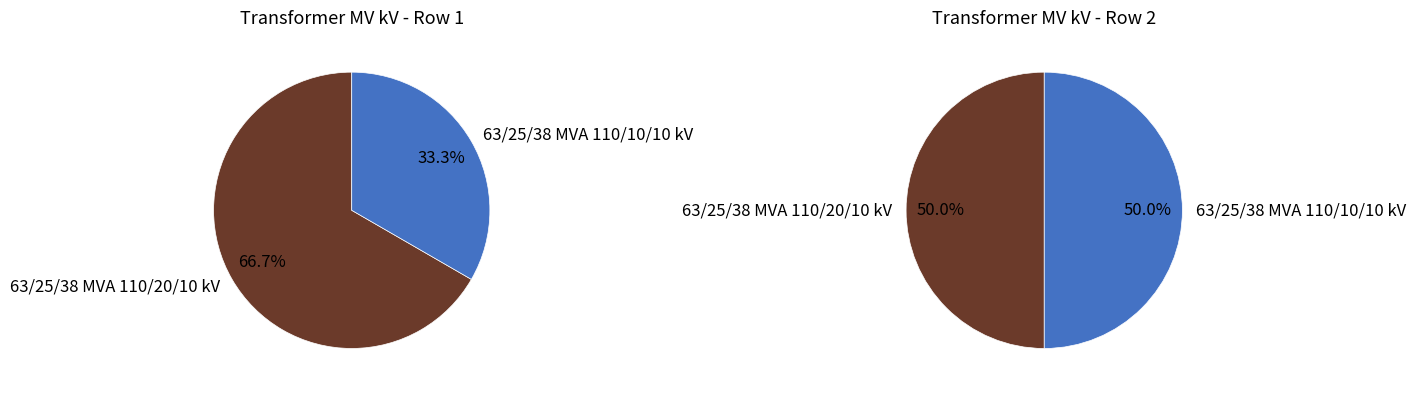

Which slice represents more than half of the pie?

63/25/38 MVA 110/20/10 kV